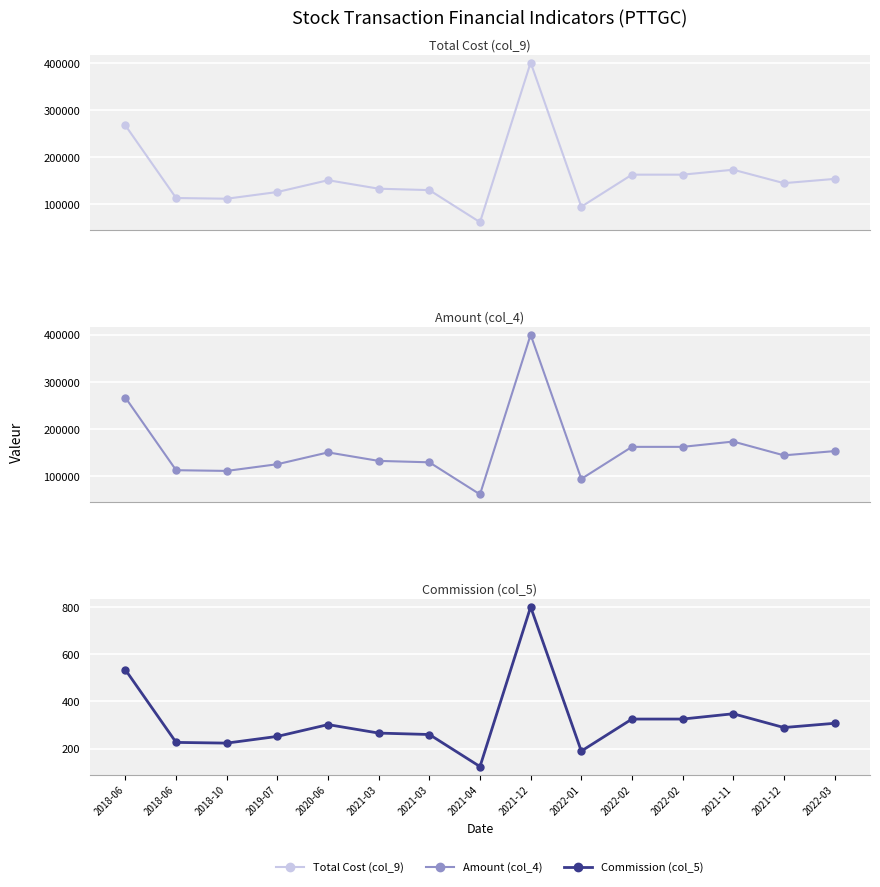

Is it true that Total Cost (col_9) equals 113501.8 at 2018-06?

True